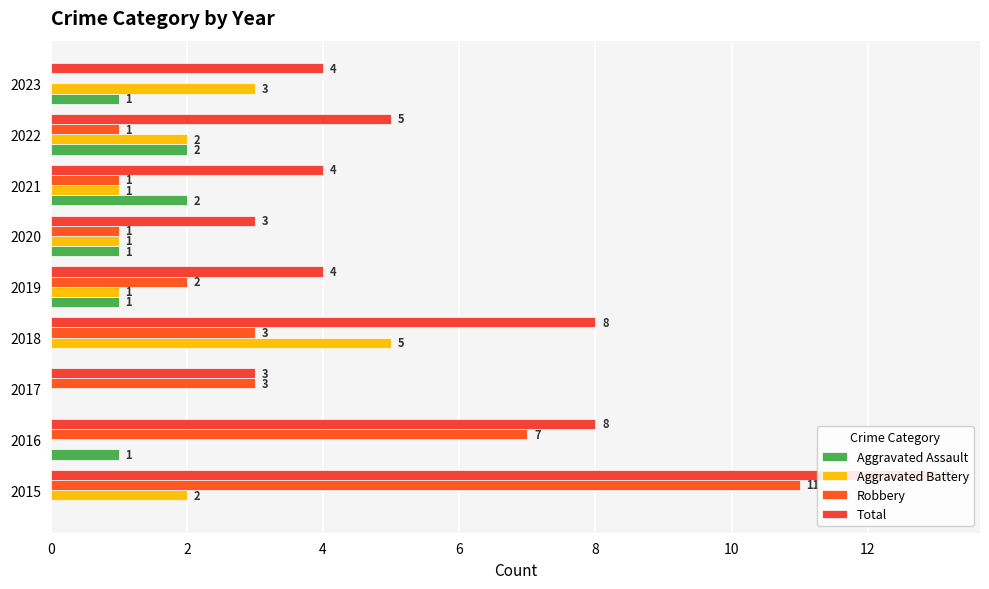

What is the difference between the maximum and minimum values in the Aggravated Assault series?

2